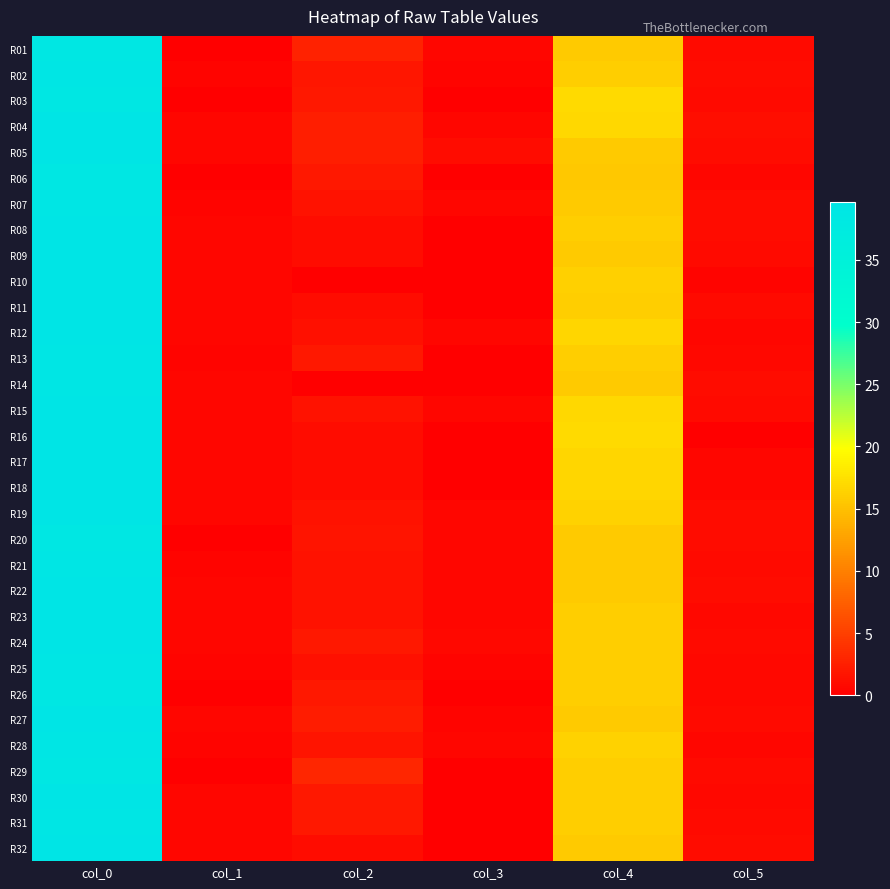

What is the spread (max minus min) of values at col_4?

1.5